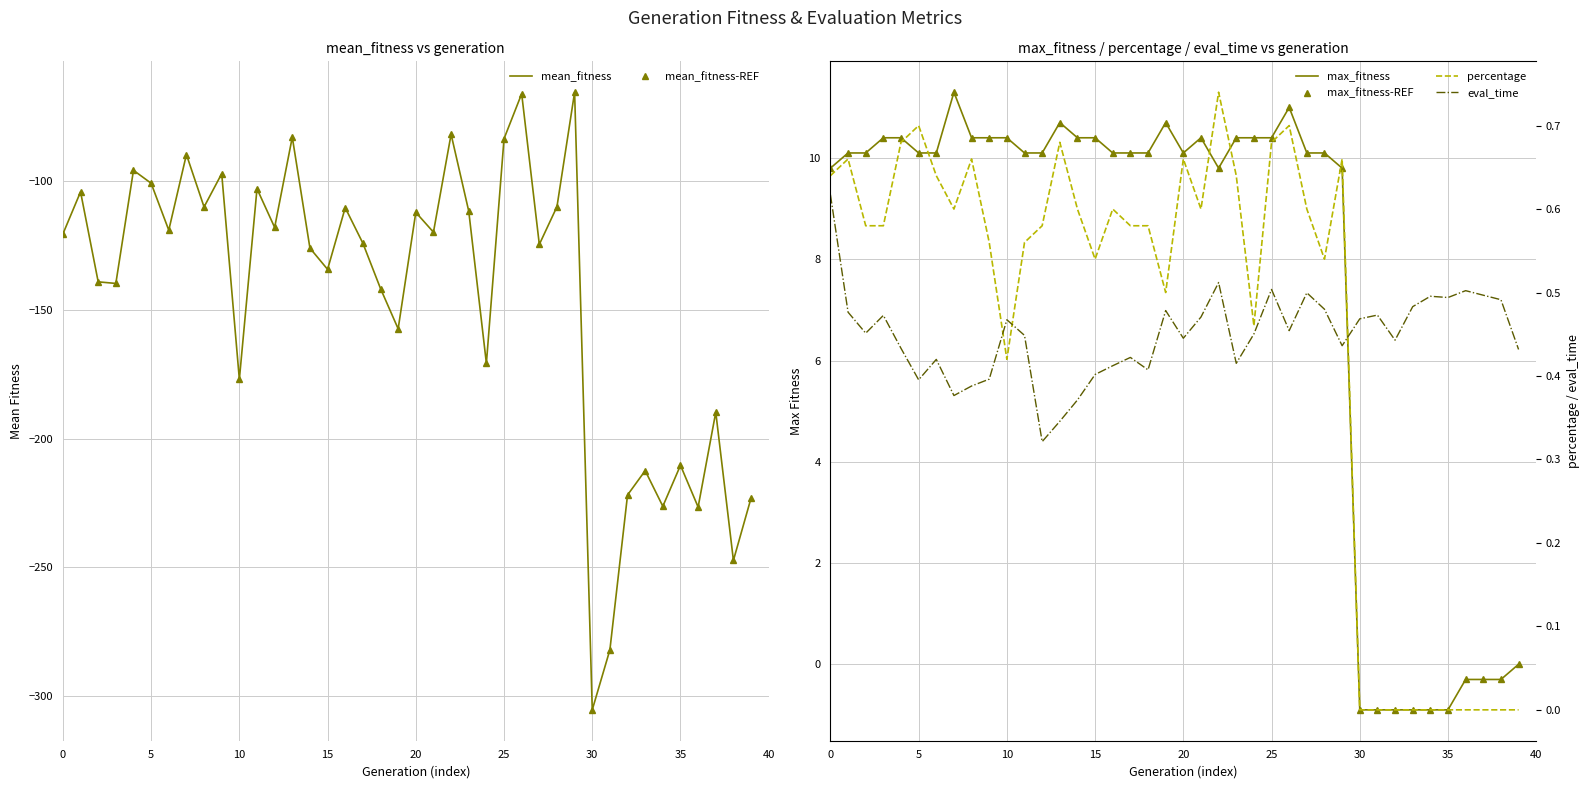

Rank the series at 28 from lowest to highest value.

mean_fitness, mean_fitness-REF, eval_time, percentage, max_fitness, max_fitness-REF